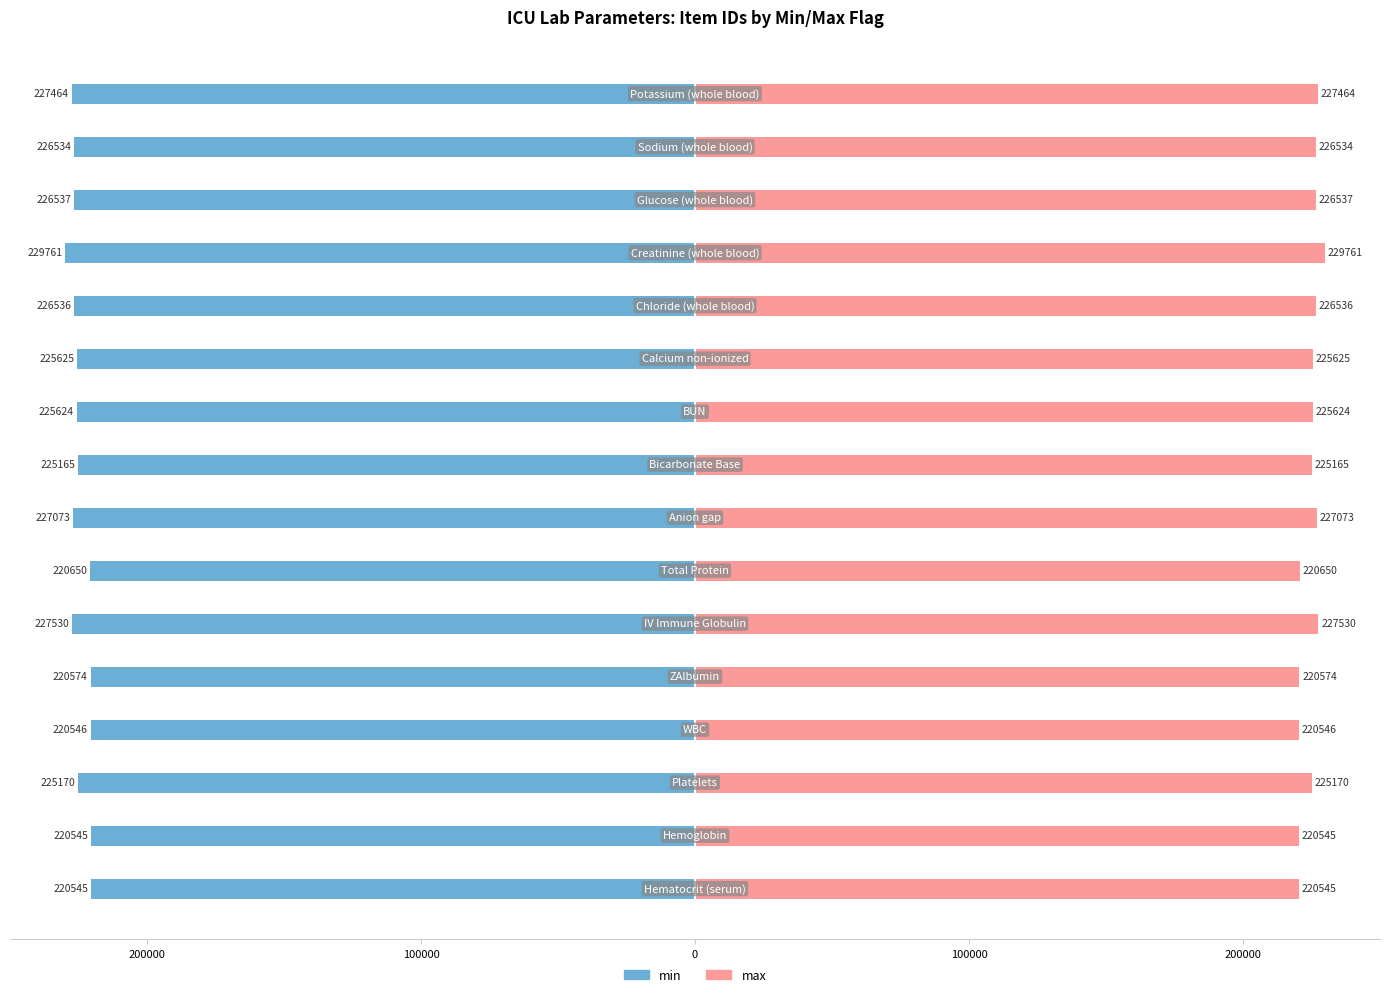

How many values in the min series are below -225?

11